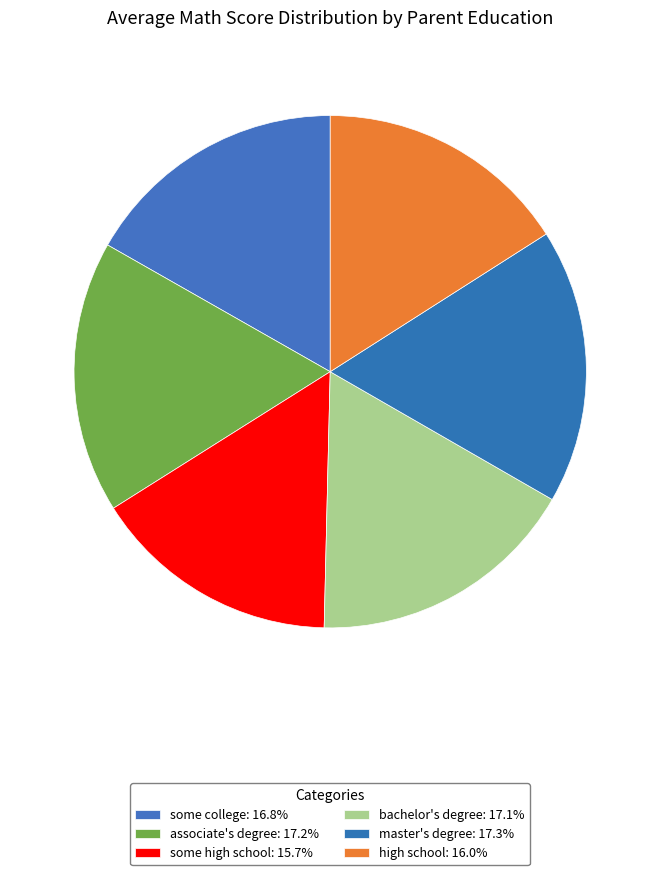

True or false: master's degree accounts for 10% of the total.

False